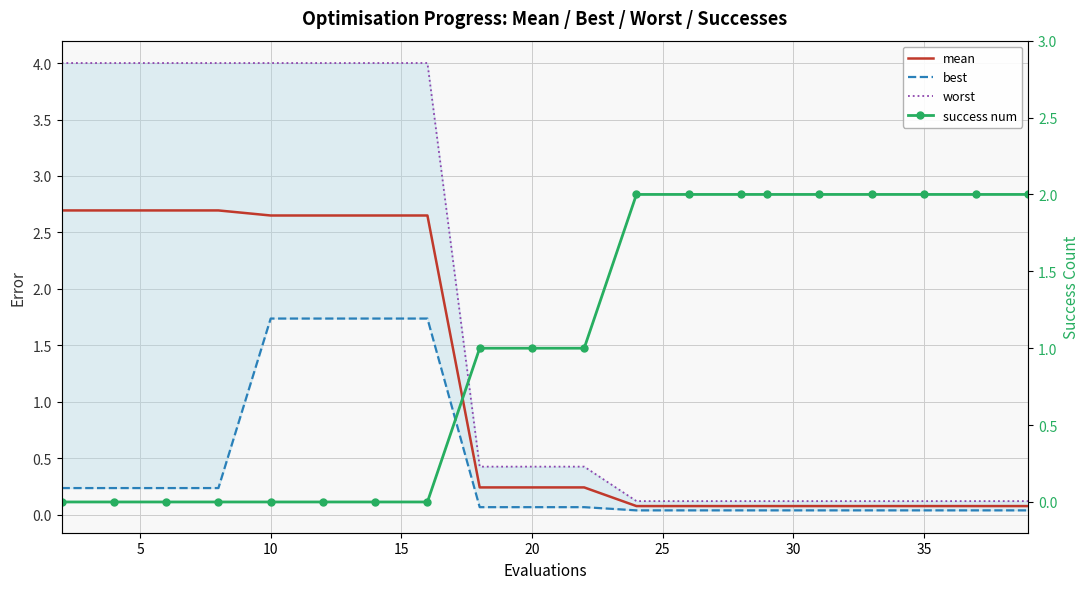

What is the difference between the second highest and minimum values in the worst series?

3.9